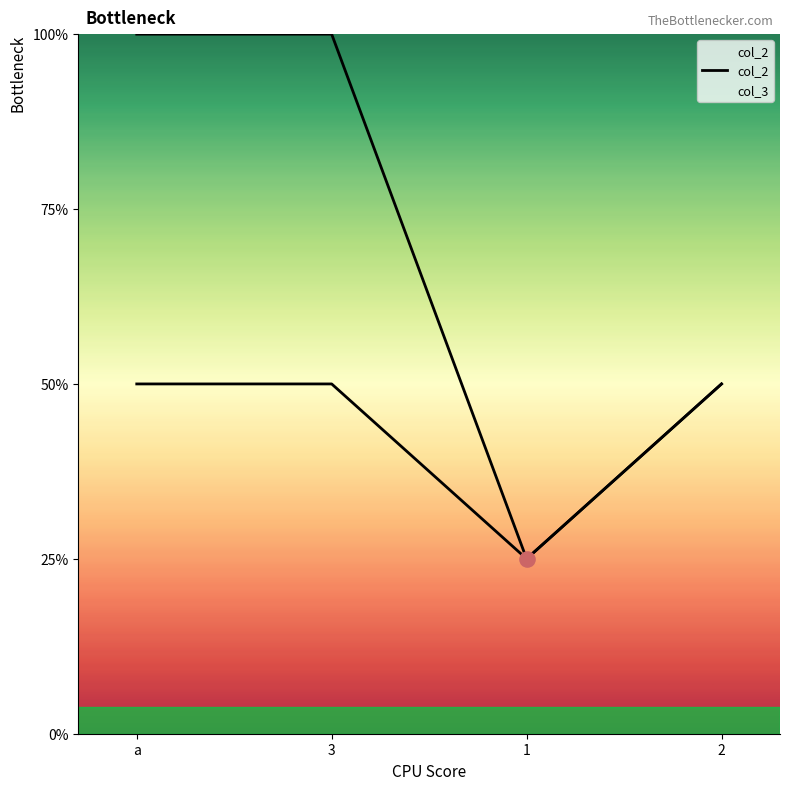

What are all the series names shown in the legend?

col_2, col_3